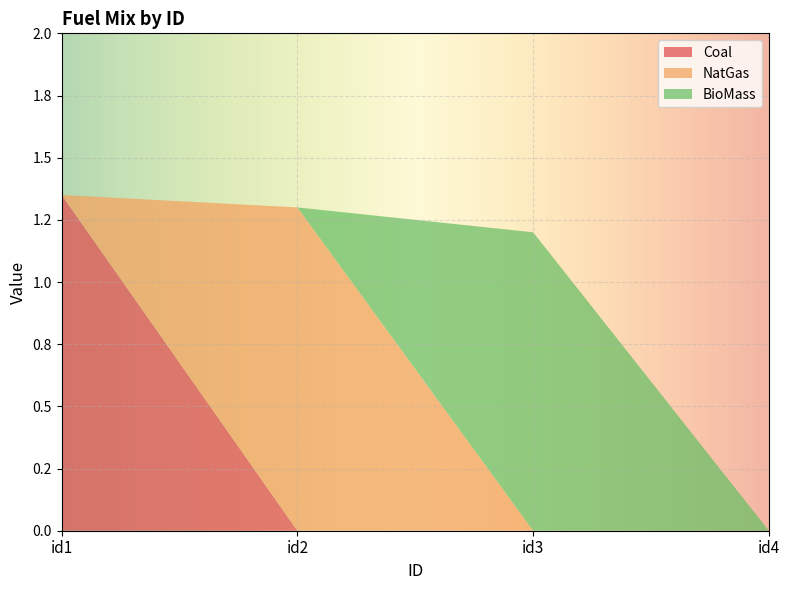

Reading right to left, list all the values displayed in this chart.

Coal: id4=0.0	id3=0.0	id2=0.0	id1=1.4
NatGas: id4=0.0	id3=0.0	id2=1.3	id1=0.0
BioMass: id4=0.0	id3=1.2	id2=0.0	id1=0.0